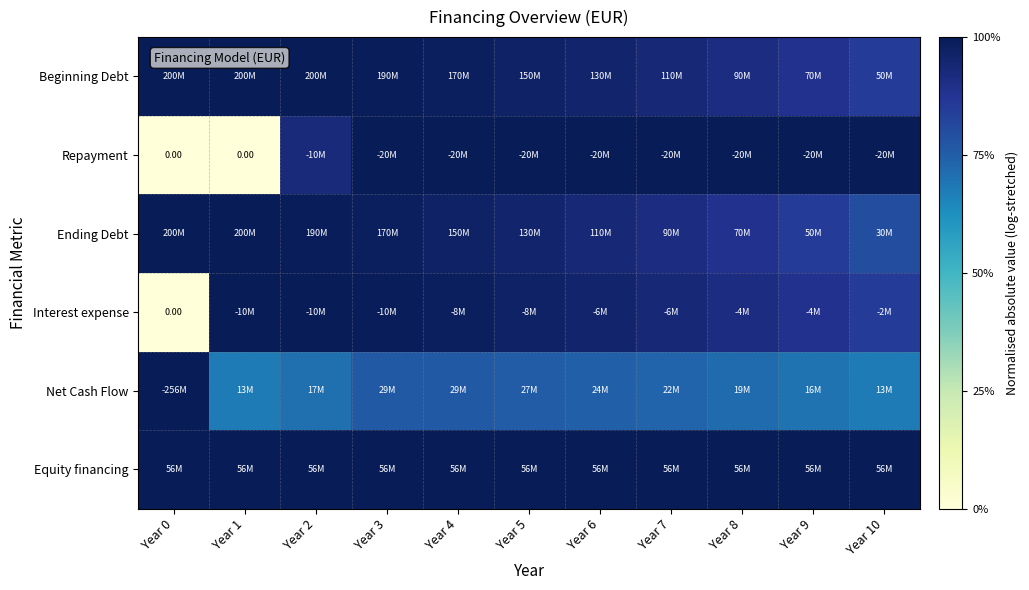

List the labels in order of Equity financing value, smallest first.

Year 0, Year 1, Year 2, Year 3, Year 4, Year 5, Year 6, Year 7, Year 8, Year 9, Year 10